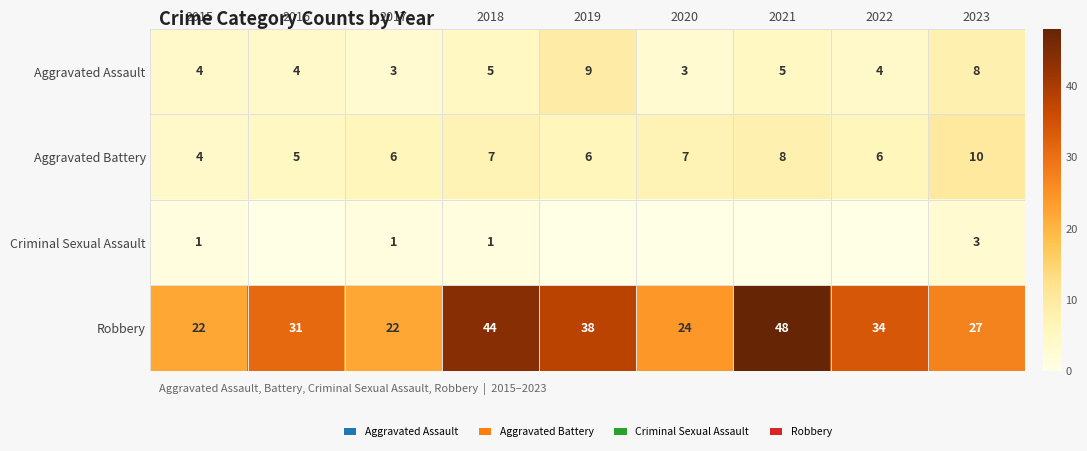

The value of Criminal Sexual Assault at 2015 is 2. True or false?

False